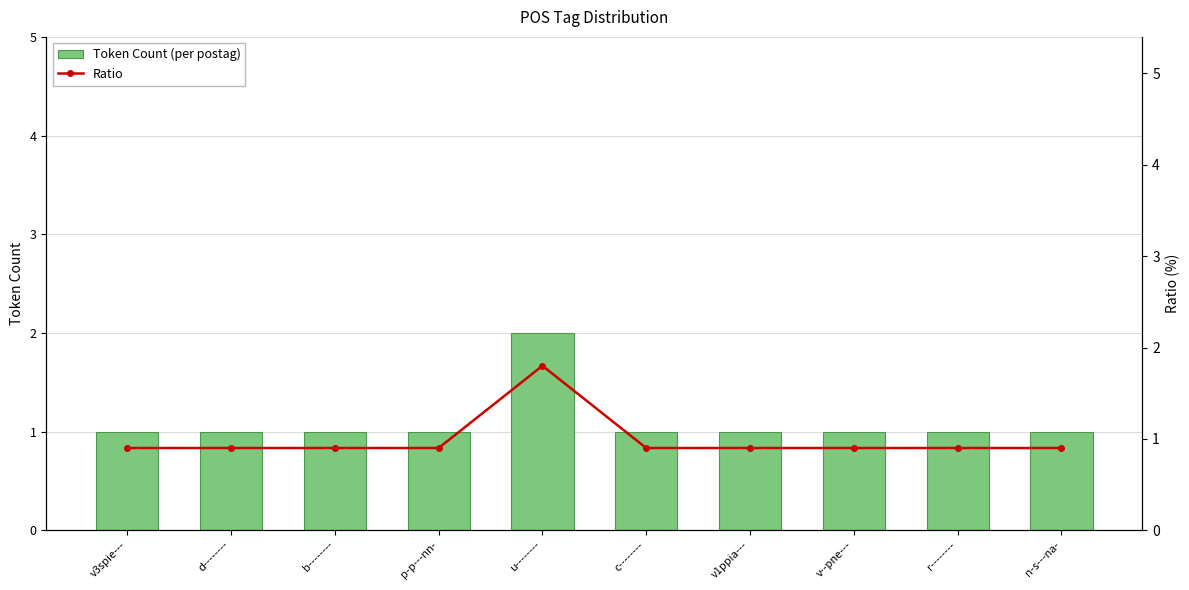

Where is Ratio nearest to the value 1?

v3spie---